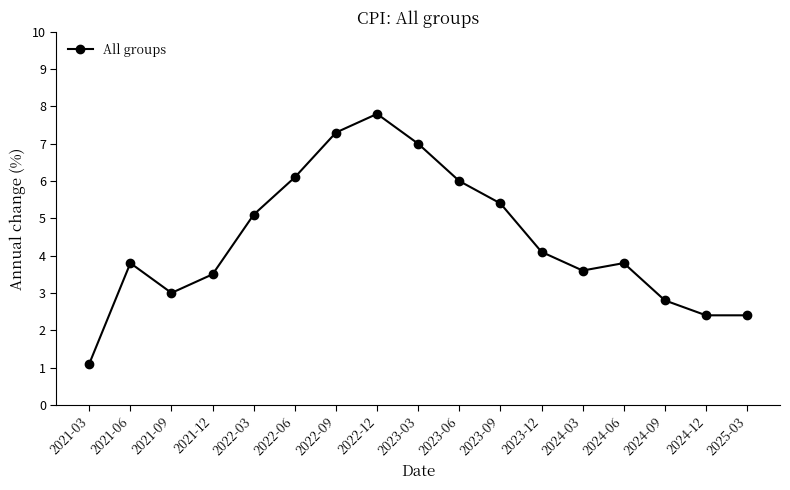

What is the label of the 17th point from the left?

2025-03